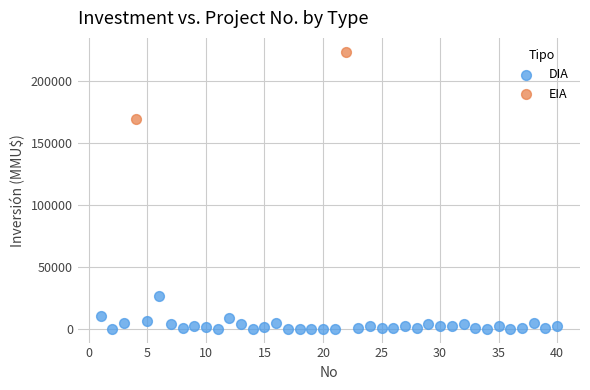

What are all the series names shown in the legend?

DIA, EIA